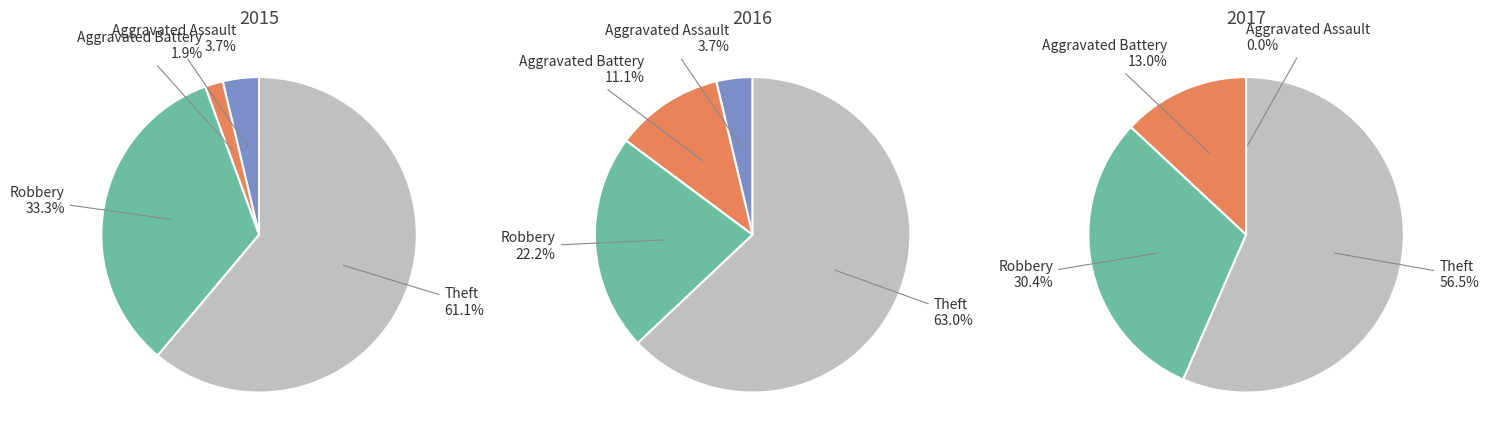

To the nearest percent, what percentage of the pie is Theft?

61%